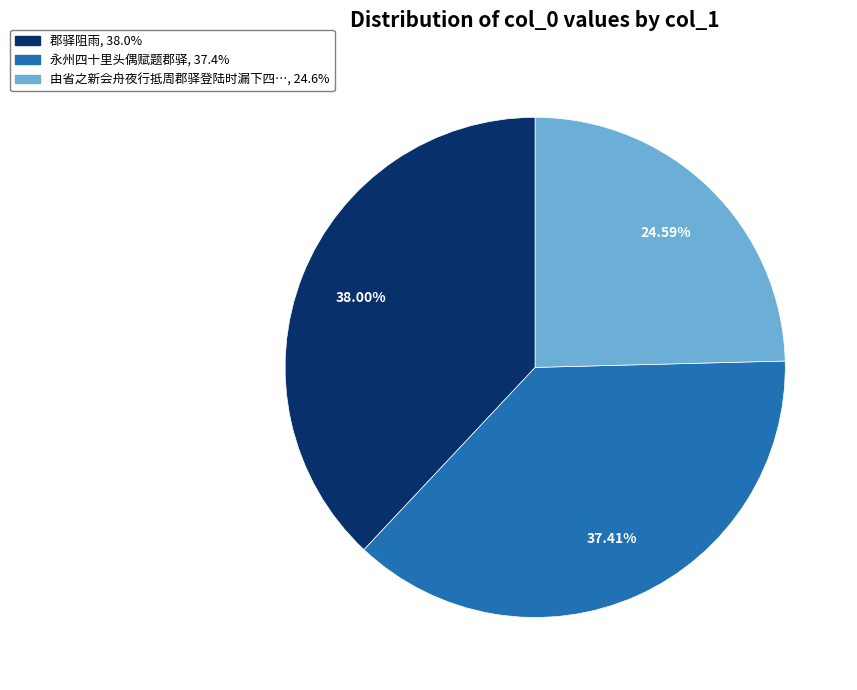

Is there any slice that represents more than half of the pie?

No